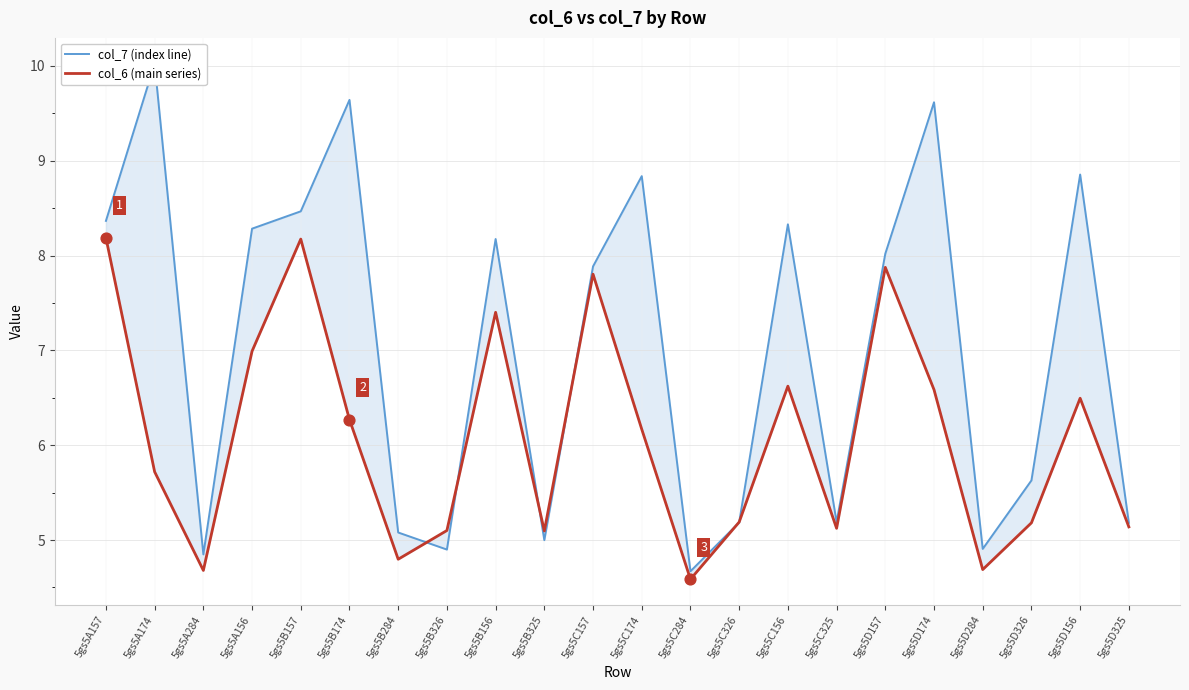

Which series has the largest Y range (max minus min)?

col_7 (index line)